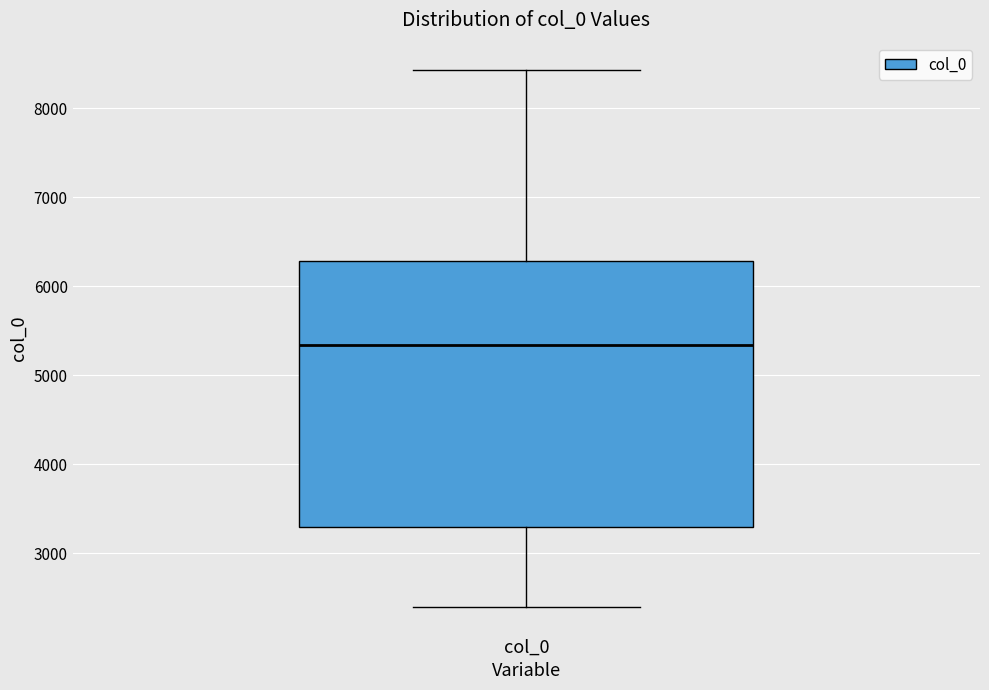

Where does the median line of the box for col_0 sit on the y-axis? The values are not printed on the chart, so give them approximately, as read against the axis.

5300